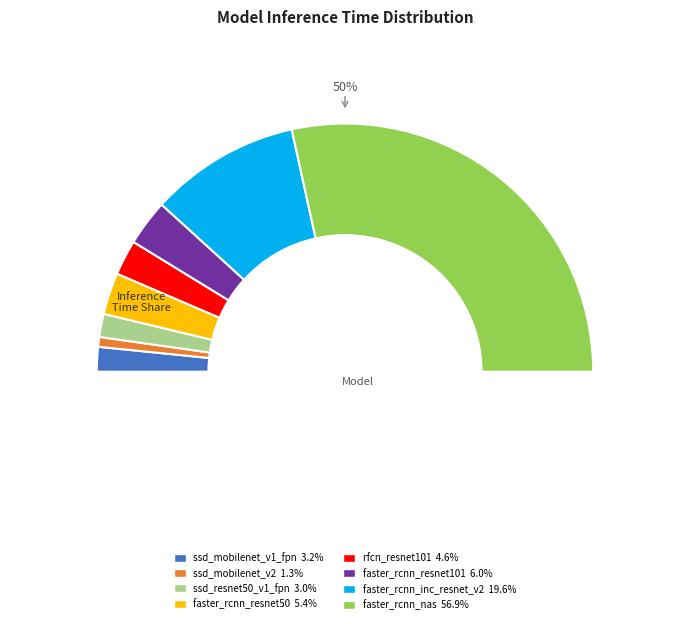

True or false: faster_rcnn_inception_resnet_v2 accounts for 20% of the total.

True